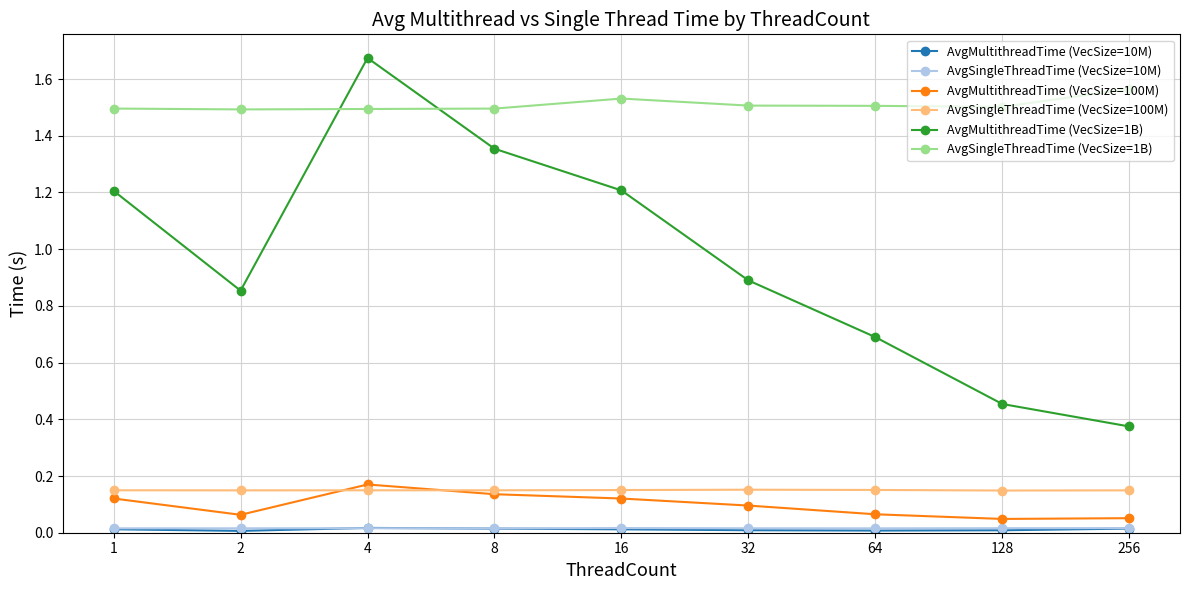

Is this an area chart (filled region under the line)?

No